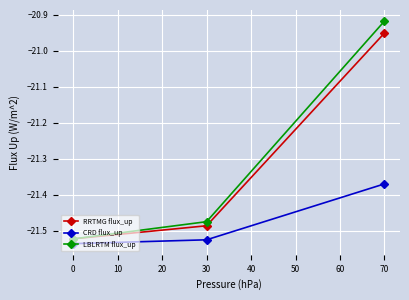

What is the difference between the maximum and minimum values in the RRTMG flux_up series?

0.6